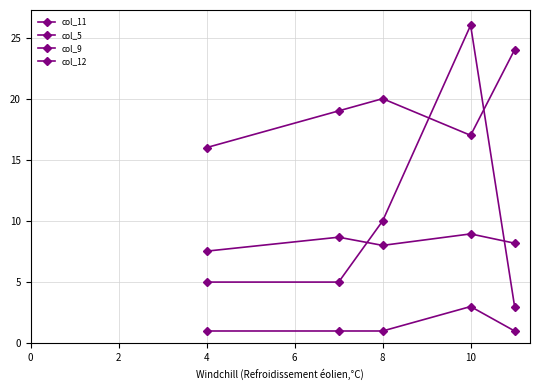

How many categories are shown in the chart?

5